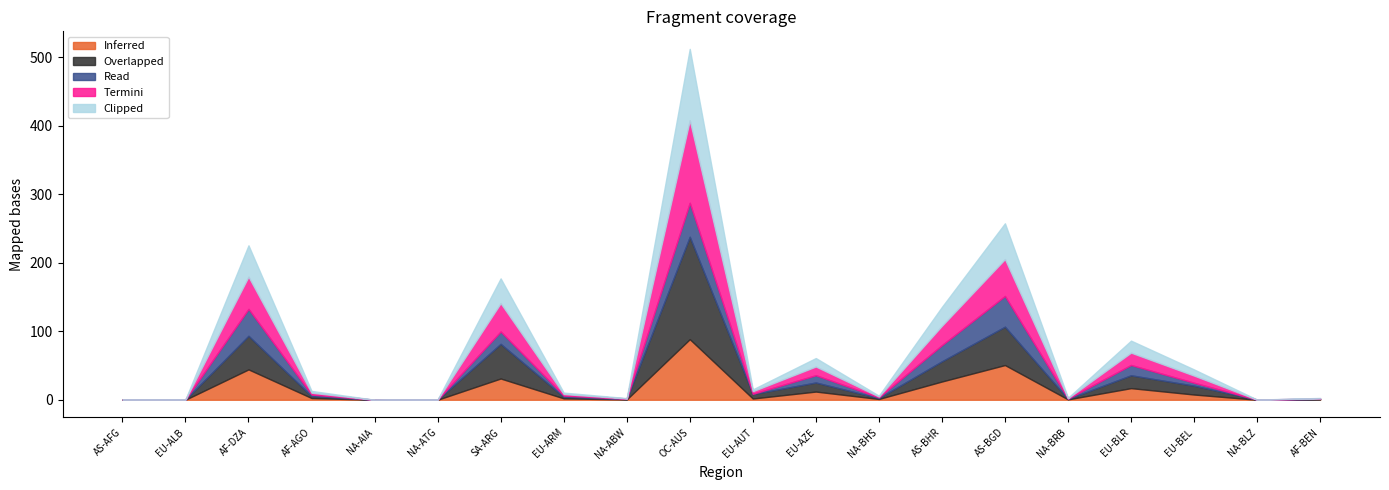

What is the difference between the maximum and minimum values in the Read series?

49.6